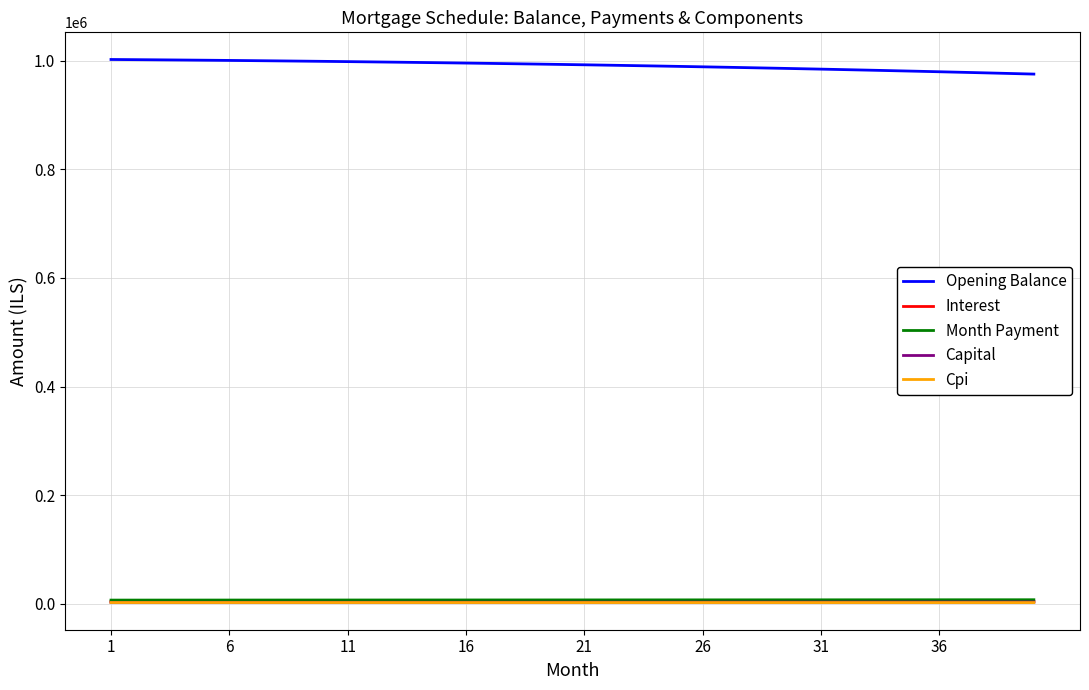

Does the chart have visible grid lines?

Yes